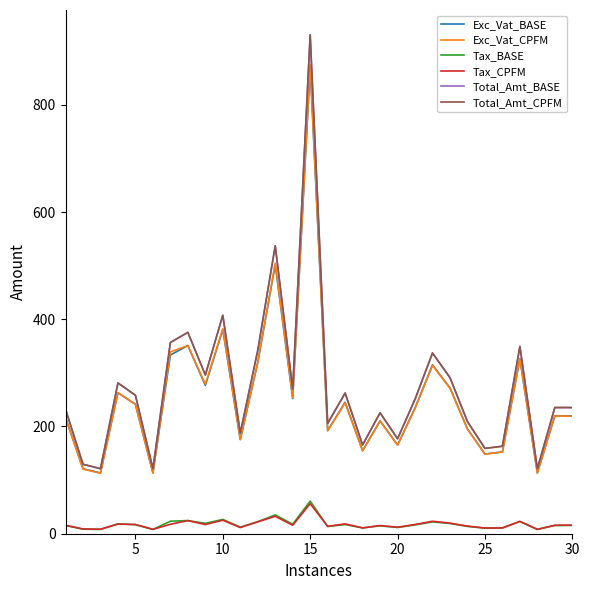

Is this an area chart (filled region under the line)?

No